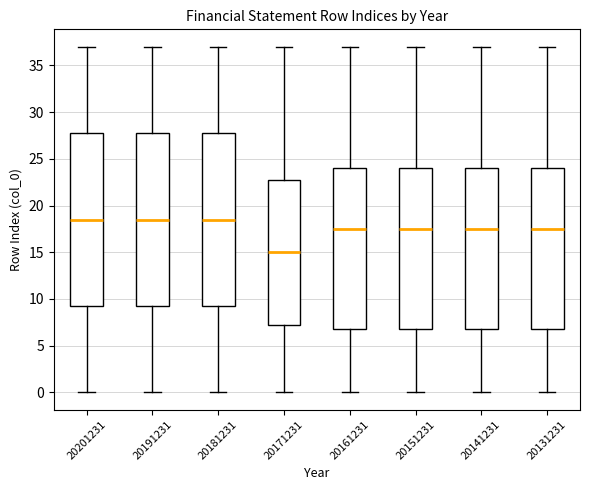

Which box's median line is the lowest?

20171231